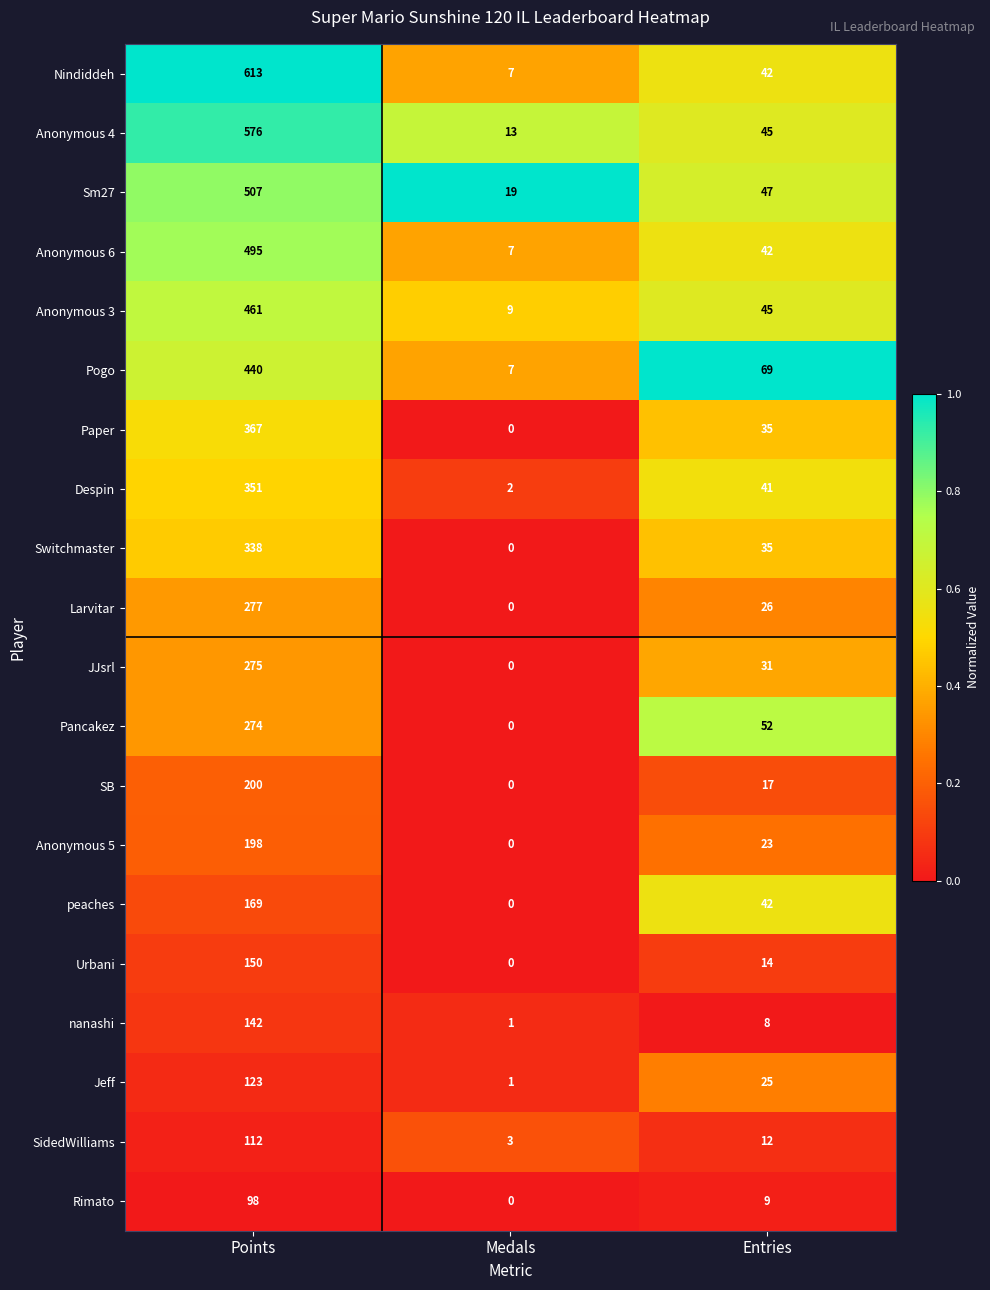

What is the total value across all series at Entries?

660